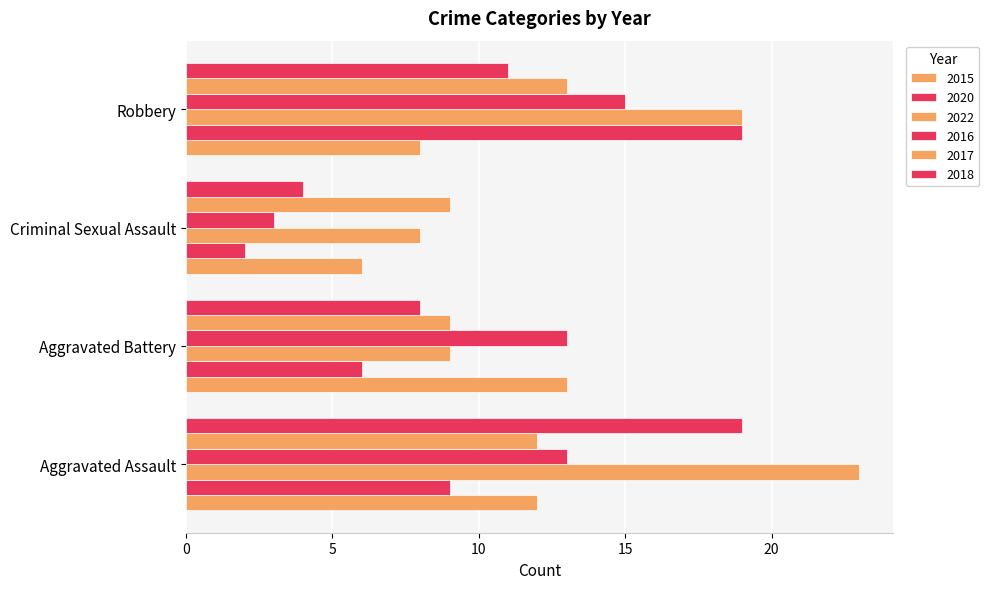

What is the difference between the 2017 values at Criminal Sexual Assault and Robbery?

4